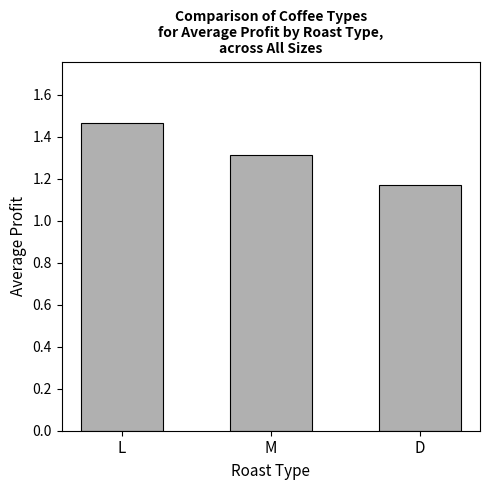

List the labels in order of value, largest first.

L, M, D